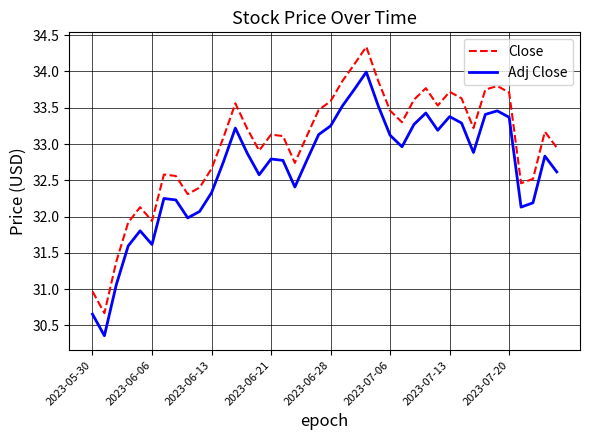

What is the difference between the maximum and minimum values in the Adj Close series?

3.6